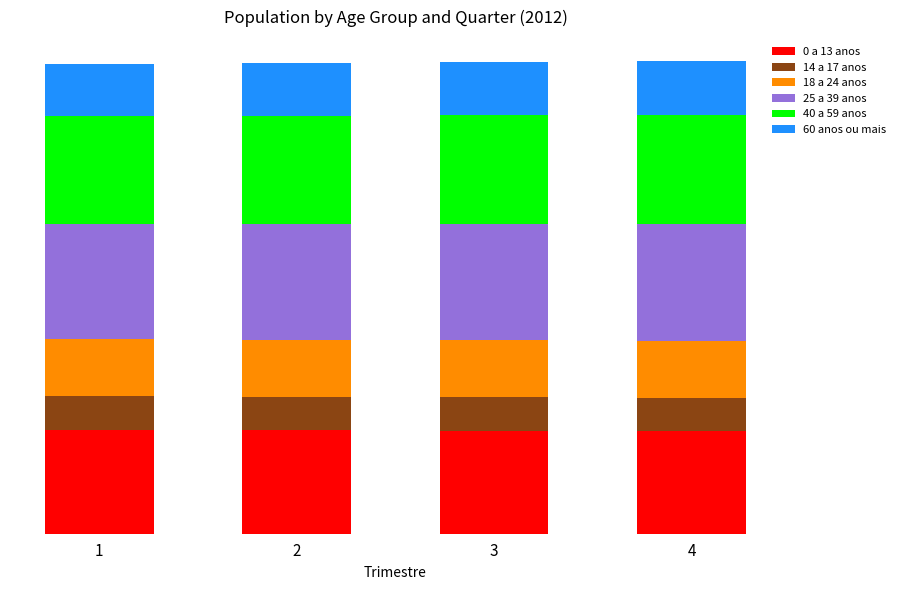

What are all the series names shown in the legend?

0 a 13 anos, 14 a 17 anos, 18 a 24 anos, 25 a 39 anos, 40 a 59 anos, 60 anos ou mais